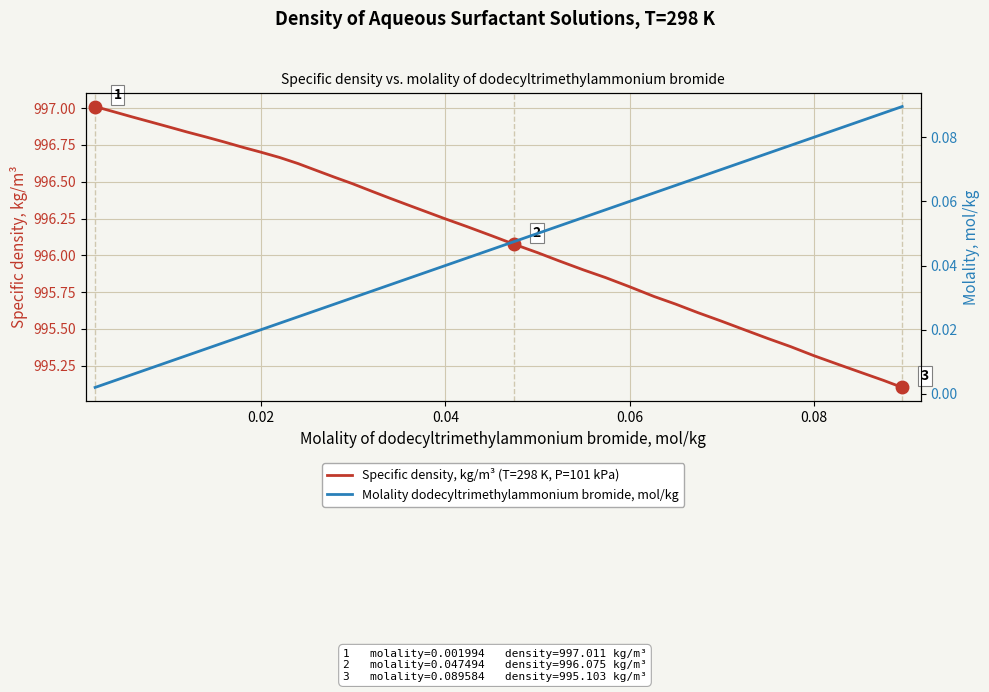

What is the lowest value of the Specific density, kg/m³ (T=298 K, P=101 kPa) series?

995.1